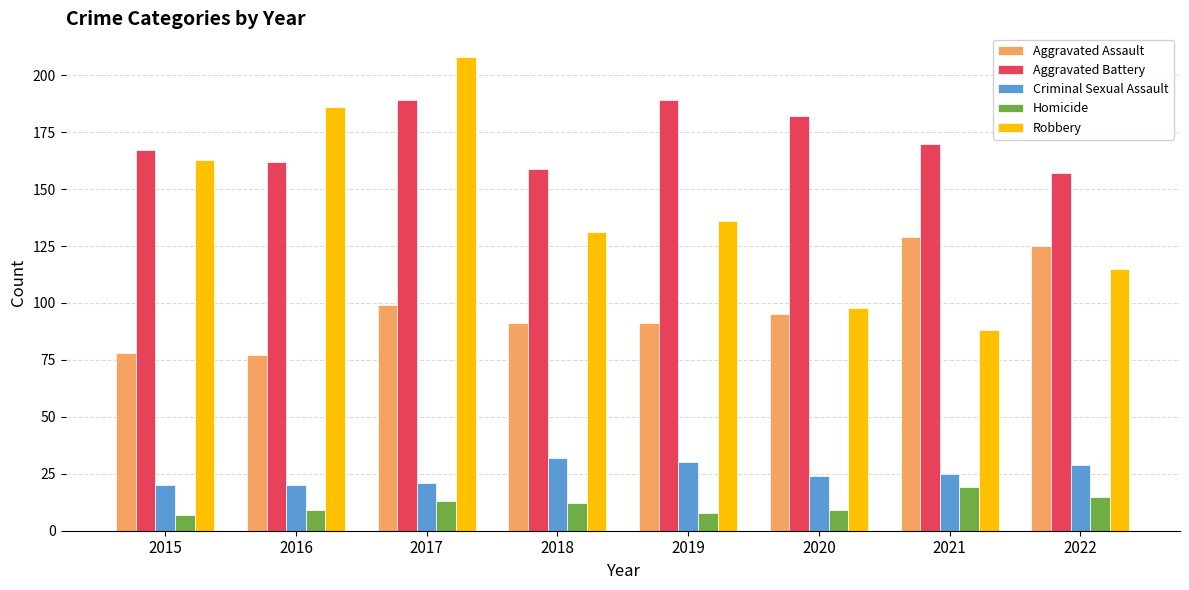

Reading right to left, extract all data points from this chart.

Aggravated Assault: 2022=125	2021=129	2020=95	2019=91	2018=91	2017=99	2016=77	2015=78
Aggravated Battery: 2022=157	2021=170	2020=182	2019=189	2018=159	2017=189	2016=162	2015=167
Criminal Sexual Assault: 2022=29	2021=25	2020=24	2019=30	2018=32	2017=21	2016=20	2015=20
Homicide: 2022=15	2021=19	2020=9	2019=8	2018=12	2017=13	2016=9	2015=7
Robbery: 2022=115	2021=88	2020=98	2019=136	2018=131	2017=208	2016=186	2015=163